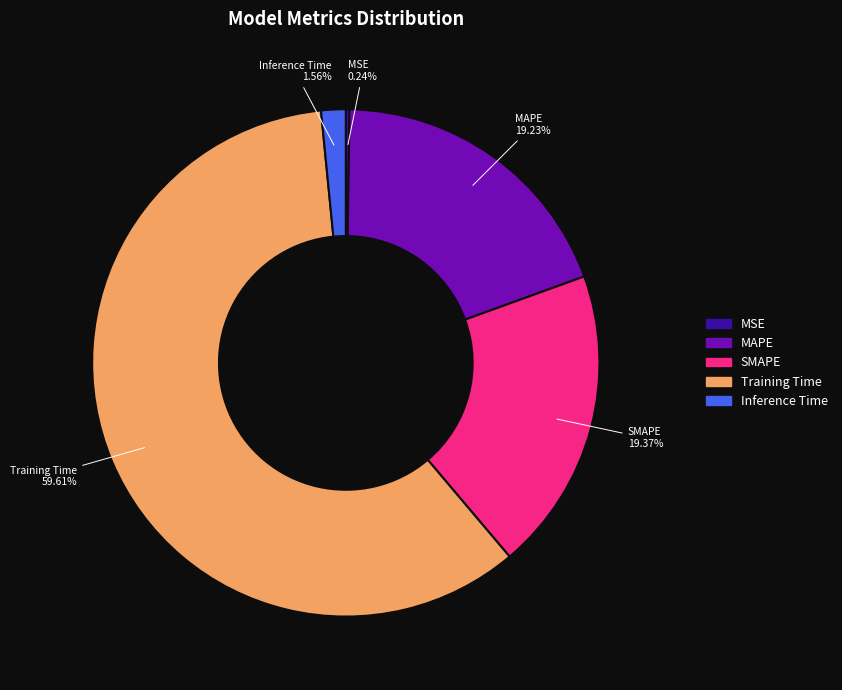

What is the majority slice?

Training Time